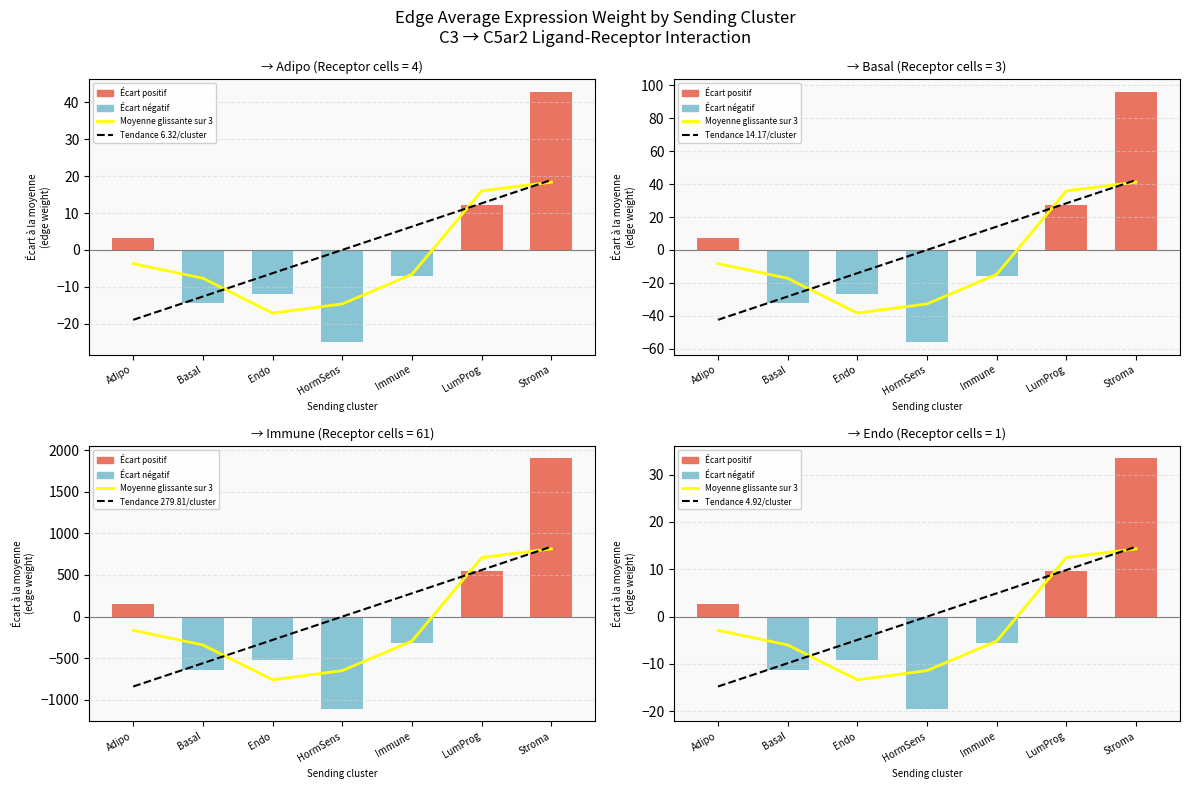

At which category does the chart reach its peak across all series?

Stroma